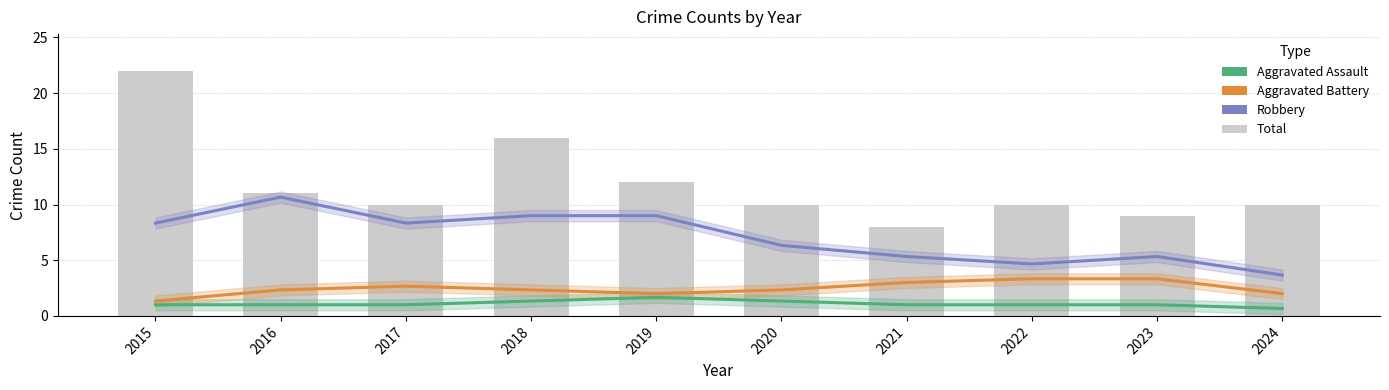

The Aggravated Assault series shows 1.0 at 2015. True or false?

True